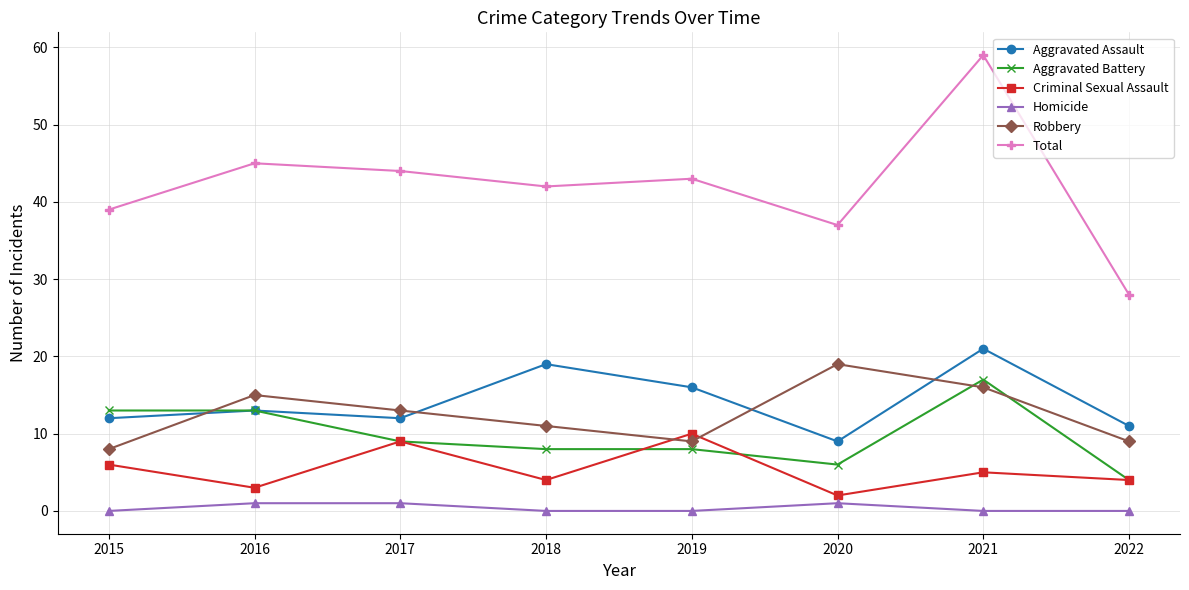

The value of Criminal Sexual Assault at 2020 is 2. True or false?

True